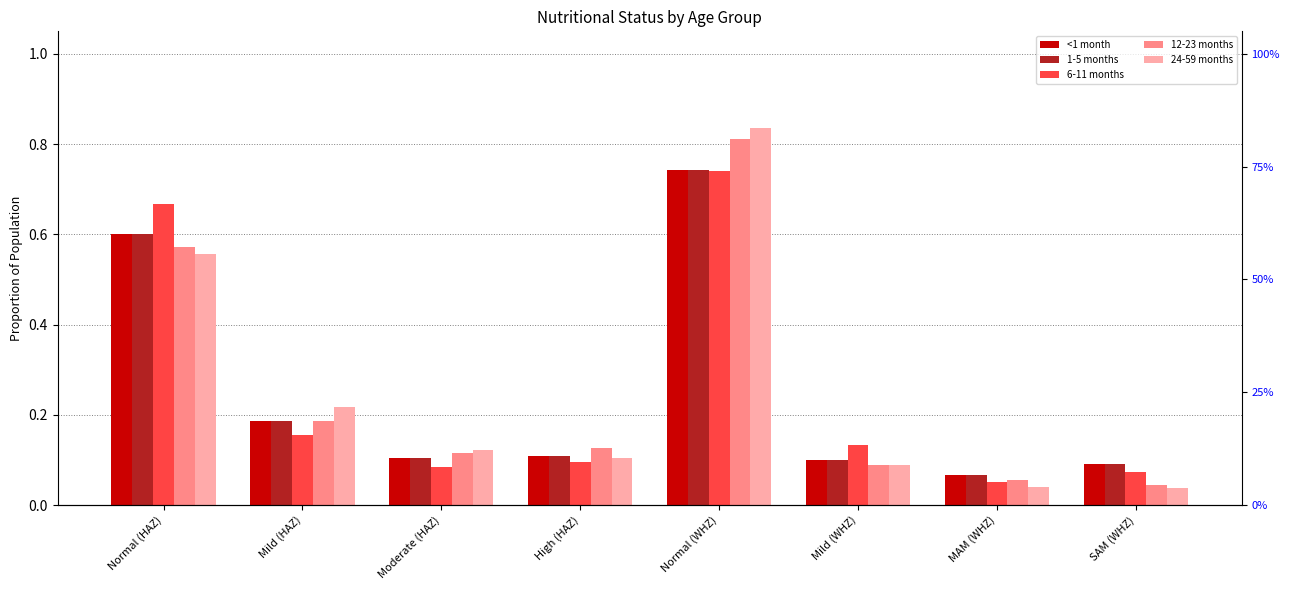

What position from the left is Mild (HAZ)?

2